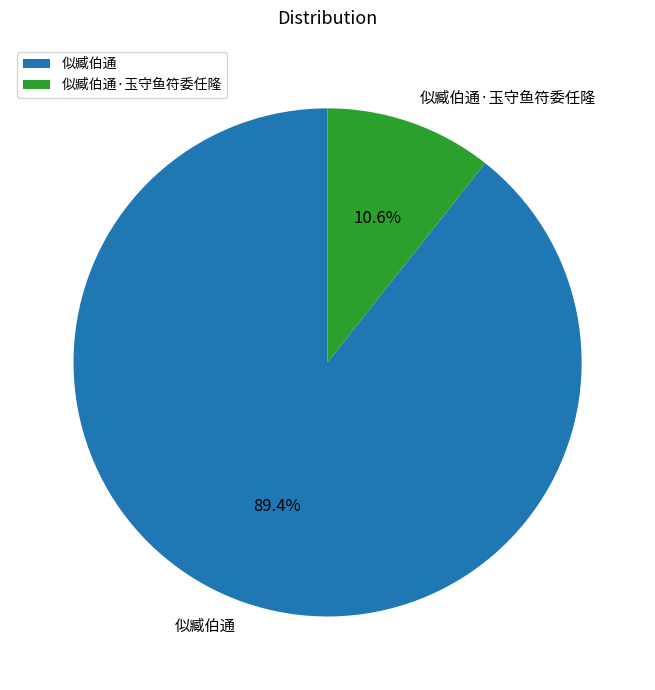

The 似臧伯通·玉守鱼符委任隆 slice represents 11% of the pie. True or false?

True